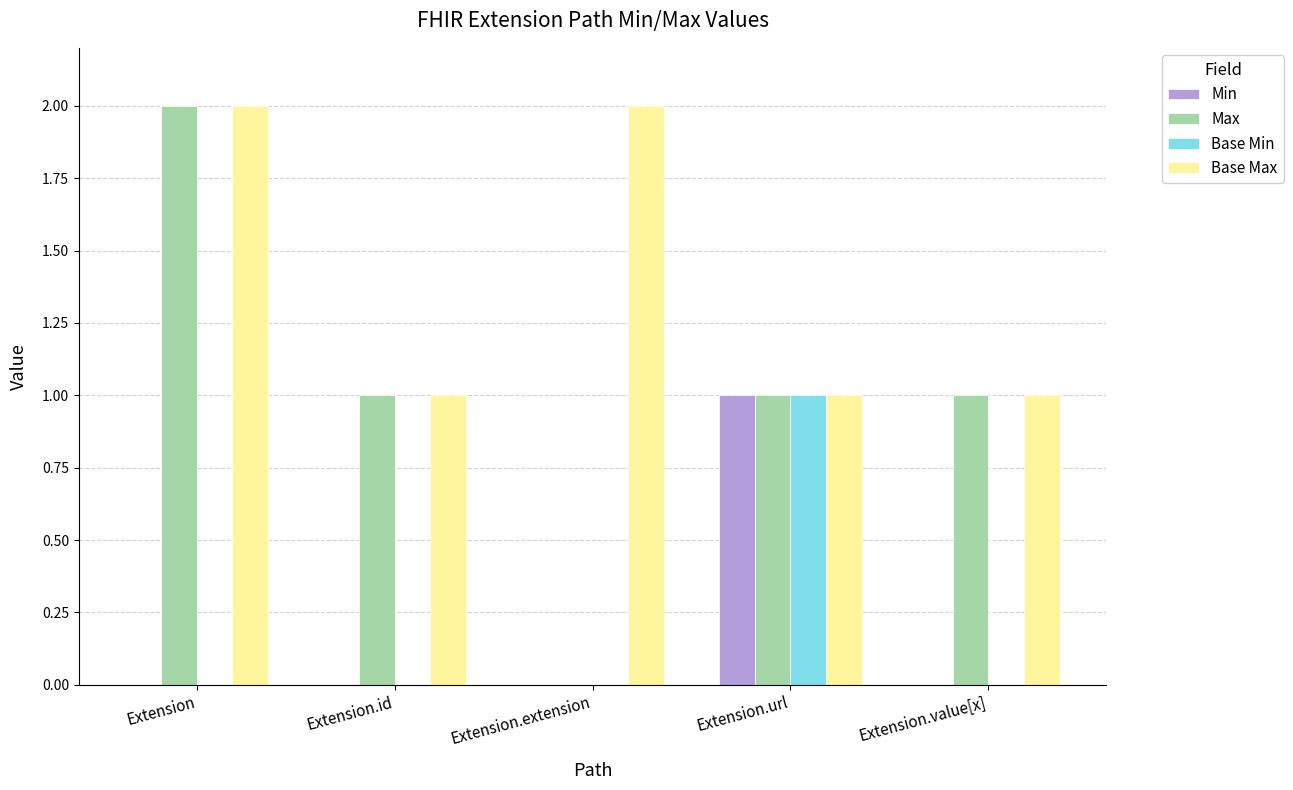

Which series has the largest total across all categories?

Base Max